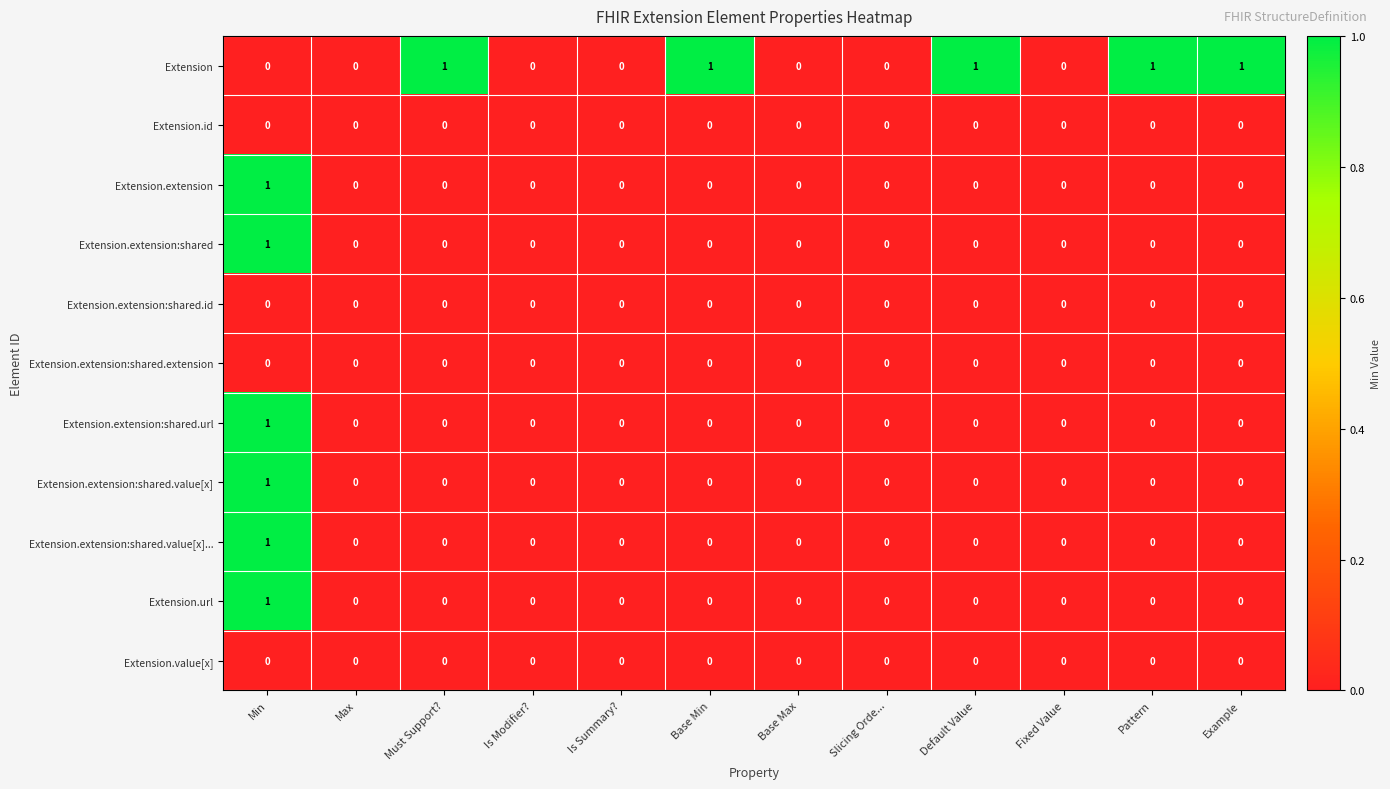

Which category has the highest value in the Extension.url series?

Min